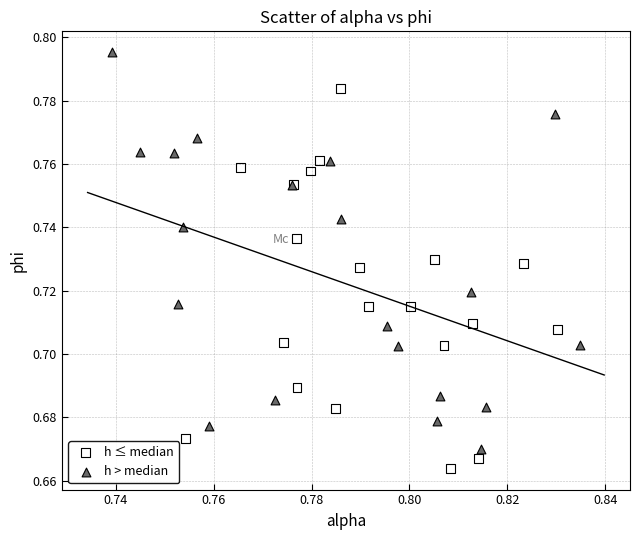

Which series reaches the maximum Y coordinate?

h > median